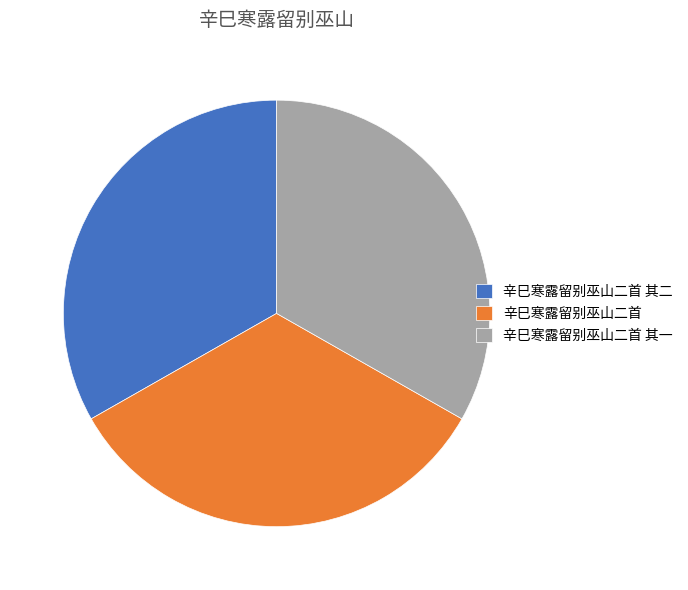

Do 辛巳寒露留别巫山二首 其一 and 辛巳寒露留别巫山二首 together represent more than half of the pie?

Yes